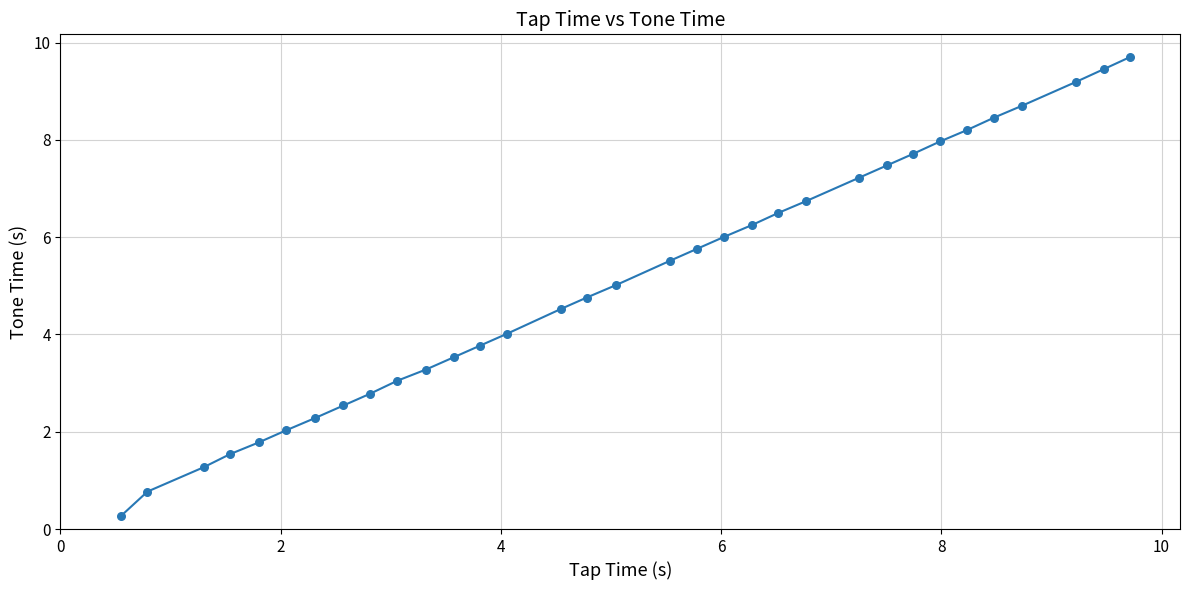

What is the difference between the maximum and minimum values?

9.4